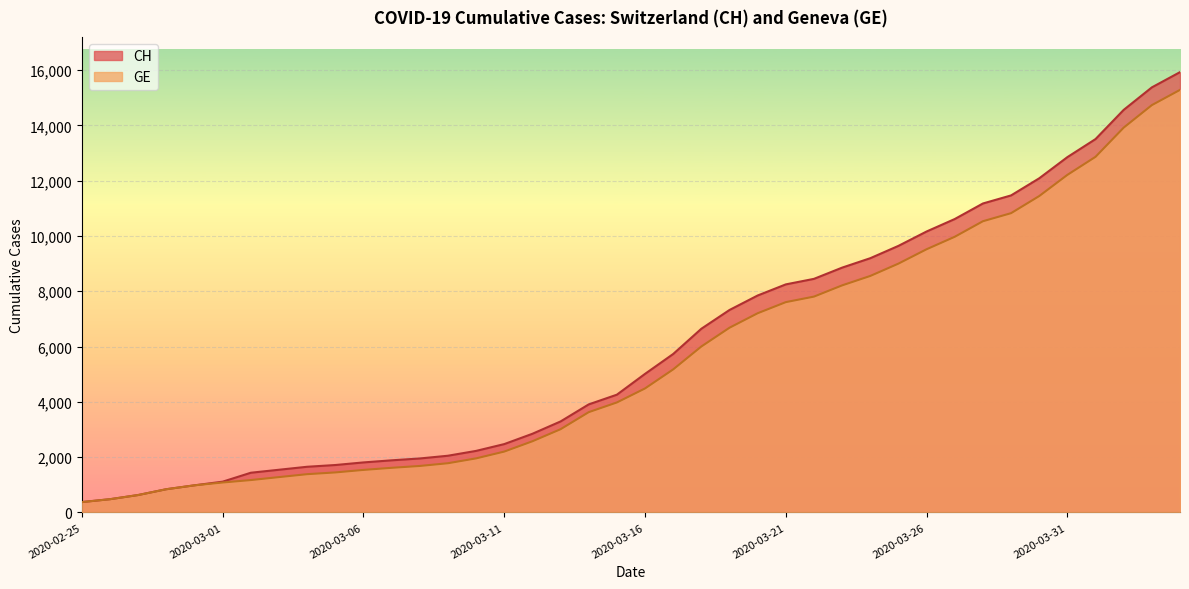

List the labels in order of GE value, largest first.

2020-04-04, 2020-04-03, 2020-04-02, 2020-04-01, 2020-03-31, 2020-03-30, 2020-03-29, 2020-03-28, 2020-03-27, 2020-03-26, 2020-03-25, 2020-03-24, 2020-03-23, 2020-03-22, 2020-03-21, 2020-03-20, 2020-03-19, 2020-03-18, 2020-03-17, 2020-03-16, 2020-03-15, 2020-03-14, 2020-03-13, 2020-03-12, 2020-03-11, 2020-03-10, 2020-03-09, 2020-03-08, 2020-03-07, 2020-03-06, 2020-03-05, 2020-03-04, 2020-03-03, 2020-03-02, 2020-03-01, 2020-02-29, 2020-02-28, 2020-02-27, 2020-02-26, 2020-02-25